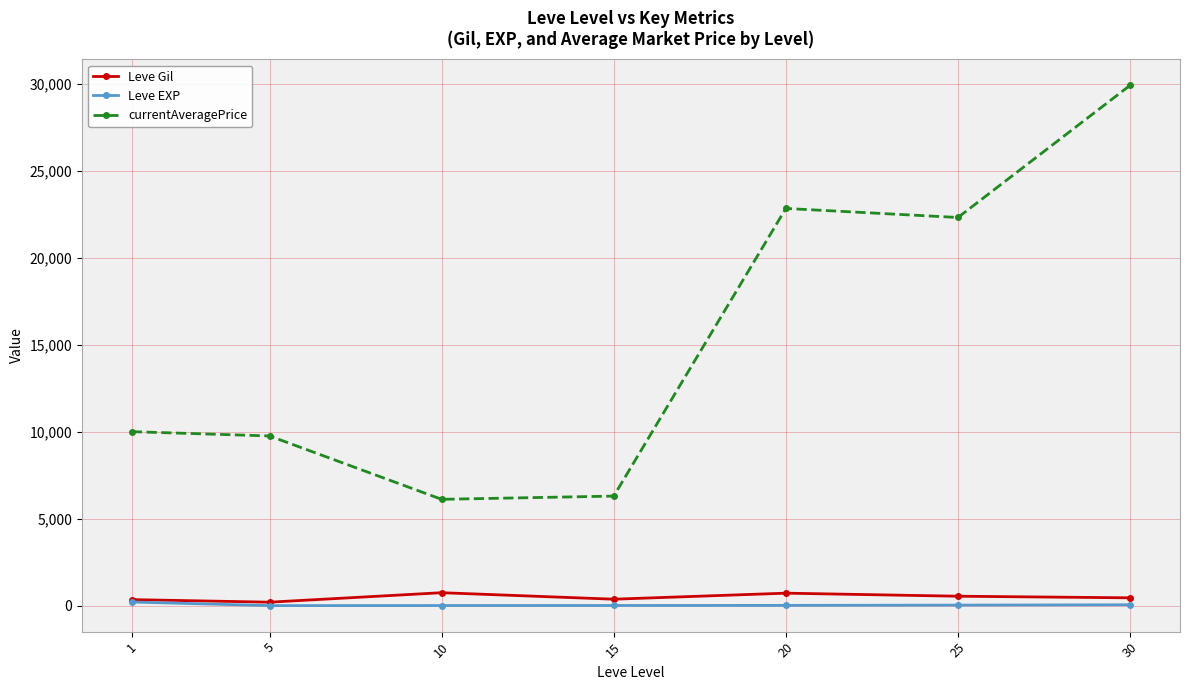

Between 1 and 15, which series saw the biggest shift?

currentAveragePrice